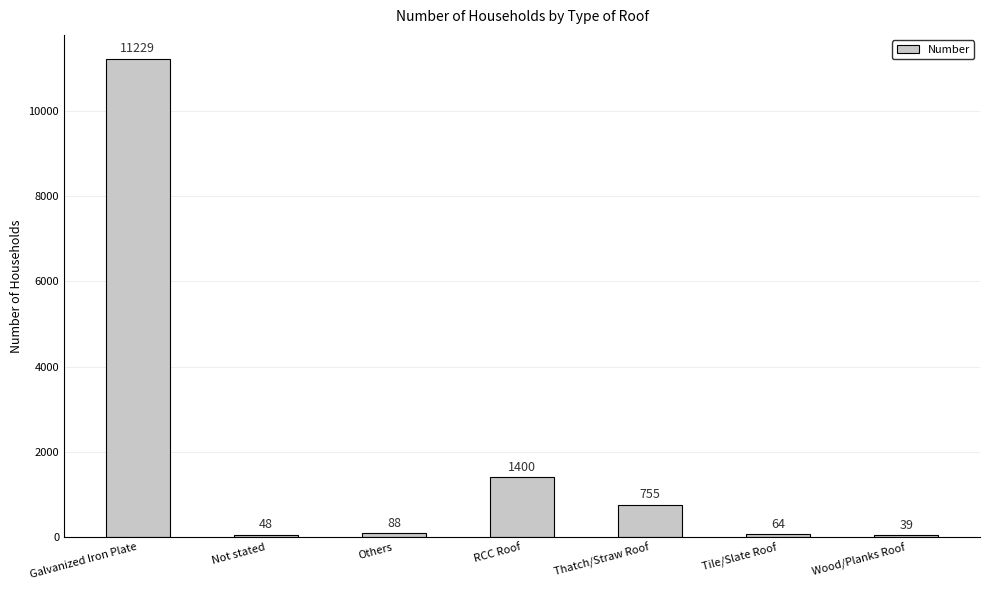

Between Tile/Slate Roof and Not stated, which is larger?

Tile/Slate Roof